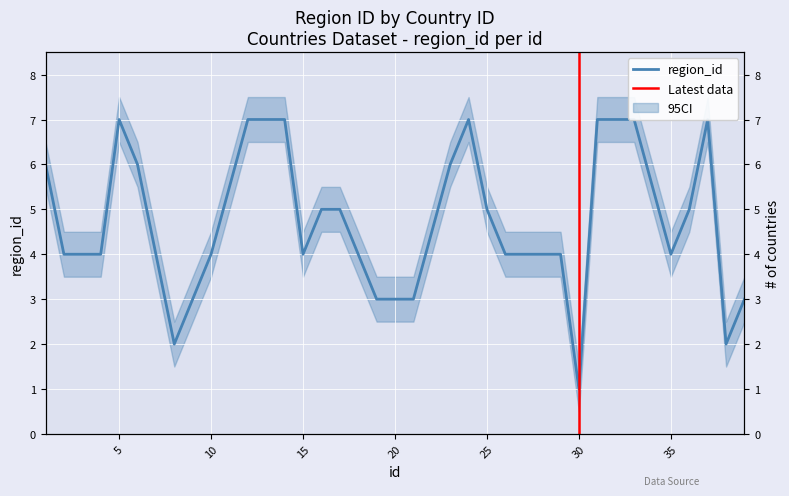

Reading left to right, list all the values displayed in this chart.

1=6	2=4	4=4	5=7	6=6	7=4	8=2	9=3	10=4	12=7	13=7	14=7	15=4	16=5	17=5	19=3	21=3	23=6	24=7	25=5	26=4	27=4	28=4	29=4	30=1	31=7	32=7	33=7	35=4	36=5	37=7	38=2	39=3